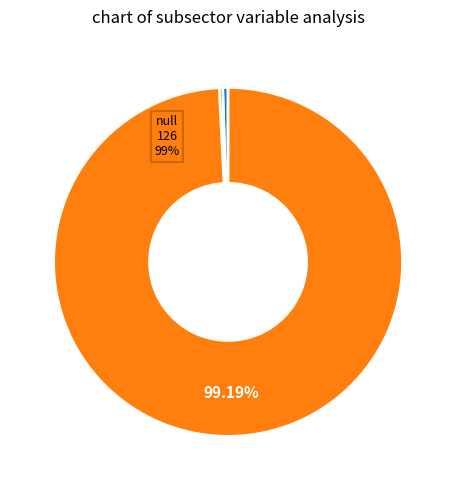

Does any single category account for the majority?

Yes